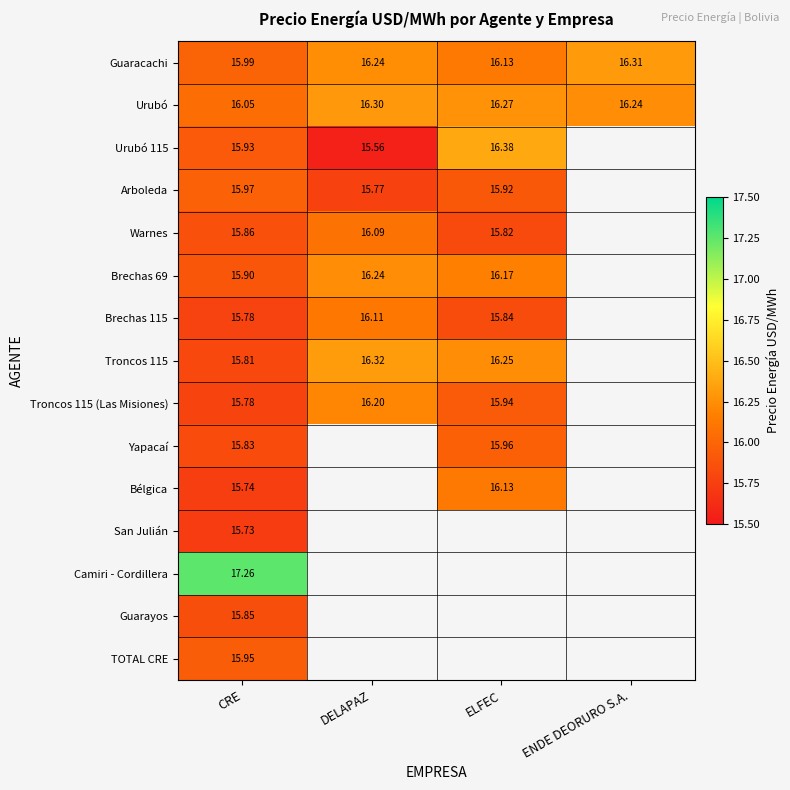

Which category has the highest value across all series?

CRE